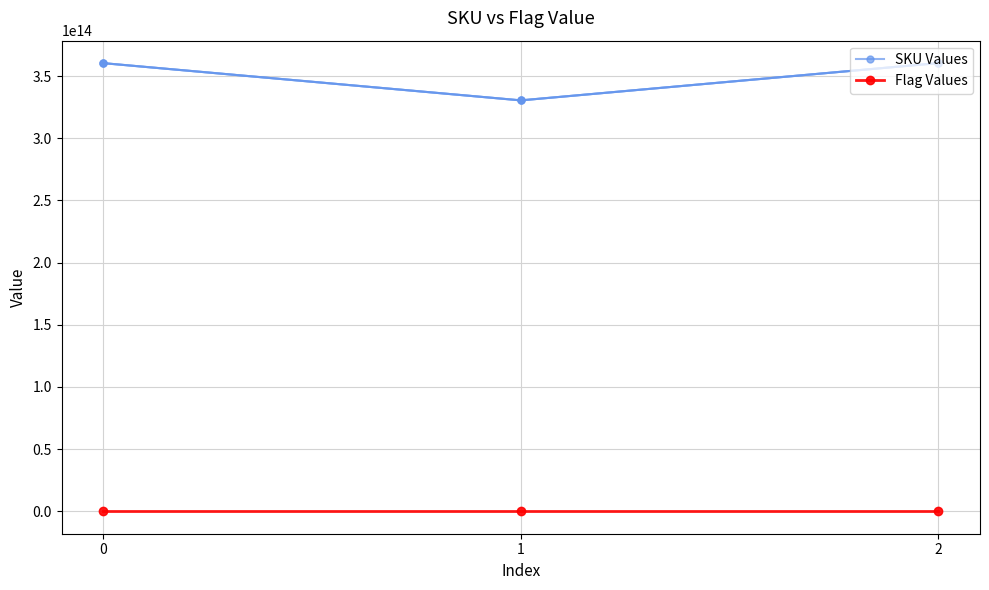

The value of SKU Values at 2 is 160377378811338. True or false?

False